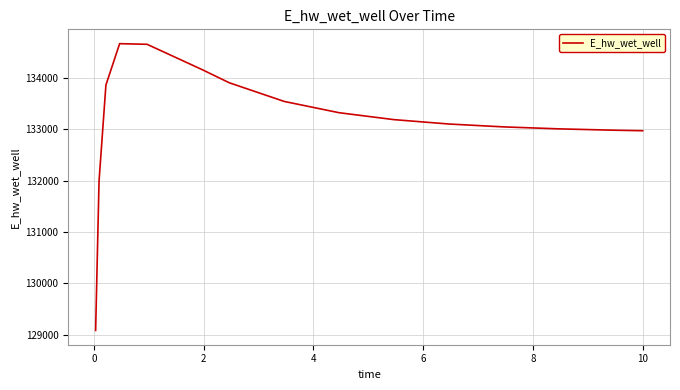

What is the greatest value displayed?

134666.0